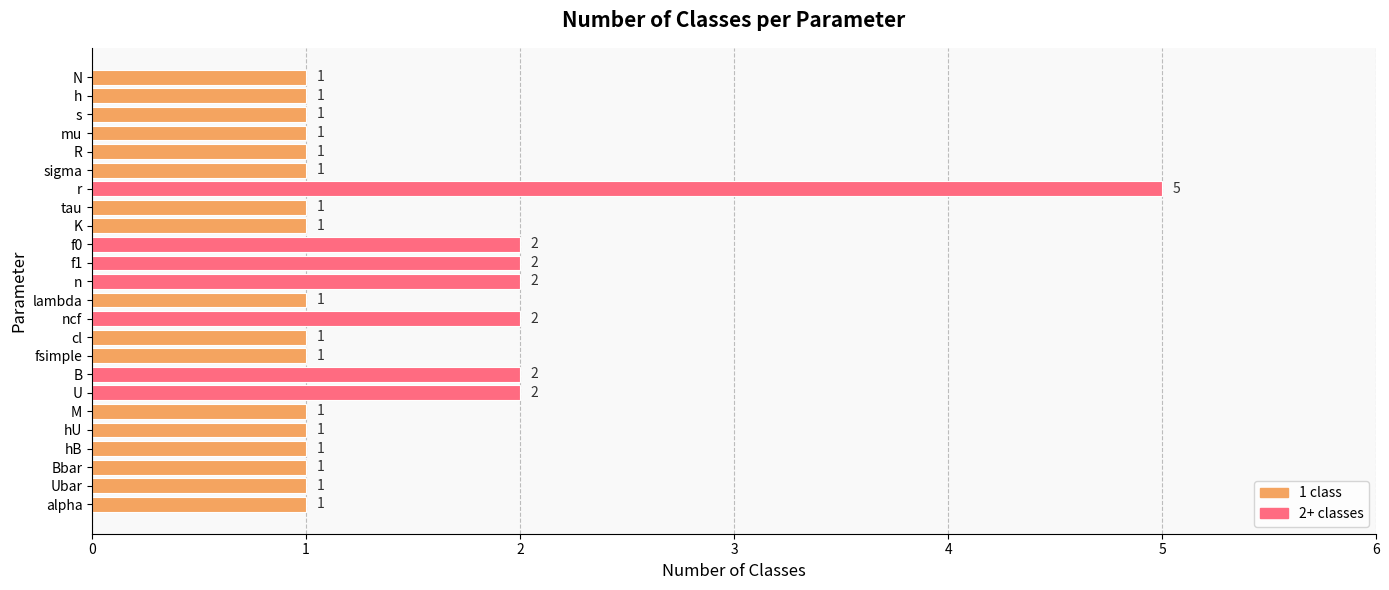

How many values exceed 1?

7